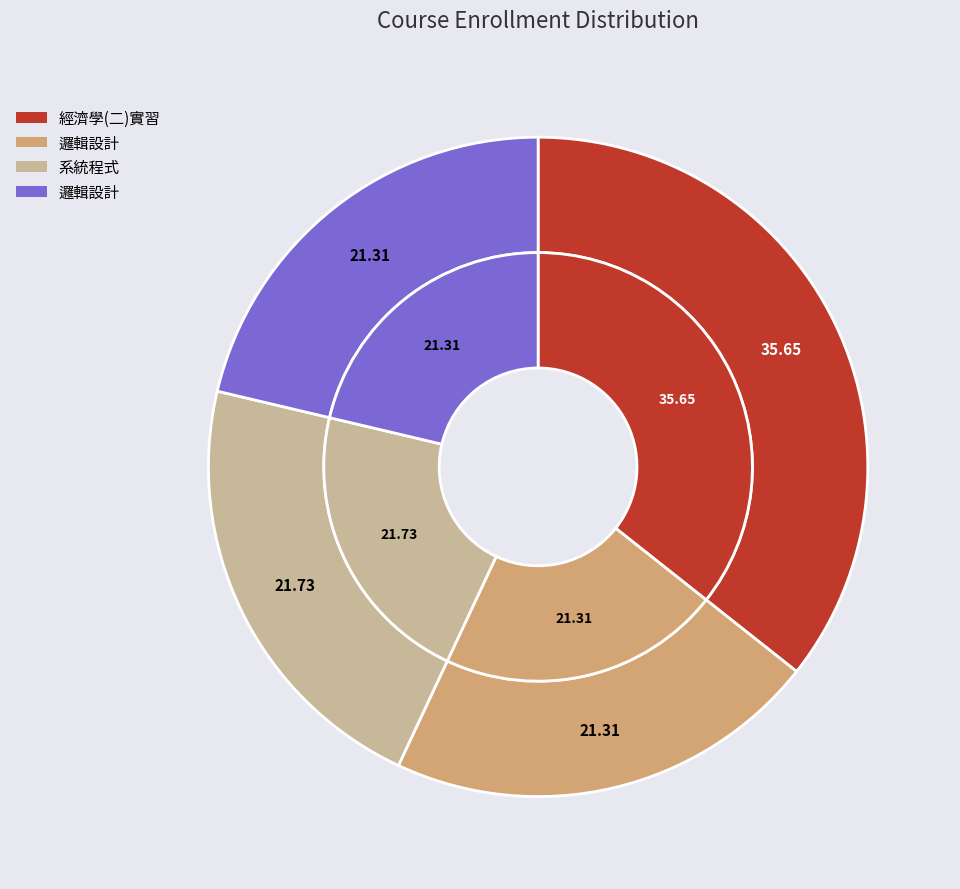

Rank the categories by value from lowest to highest.

邏輯設計, 邏輯設計, 系統程式, 經濟學(二)實習